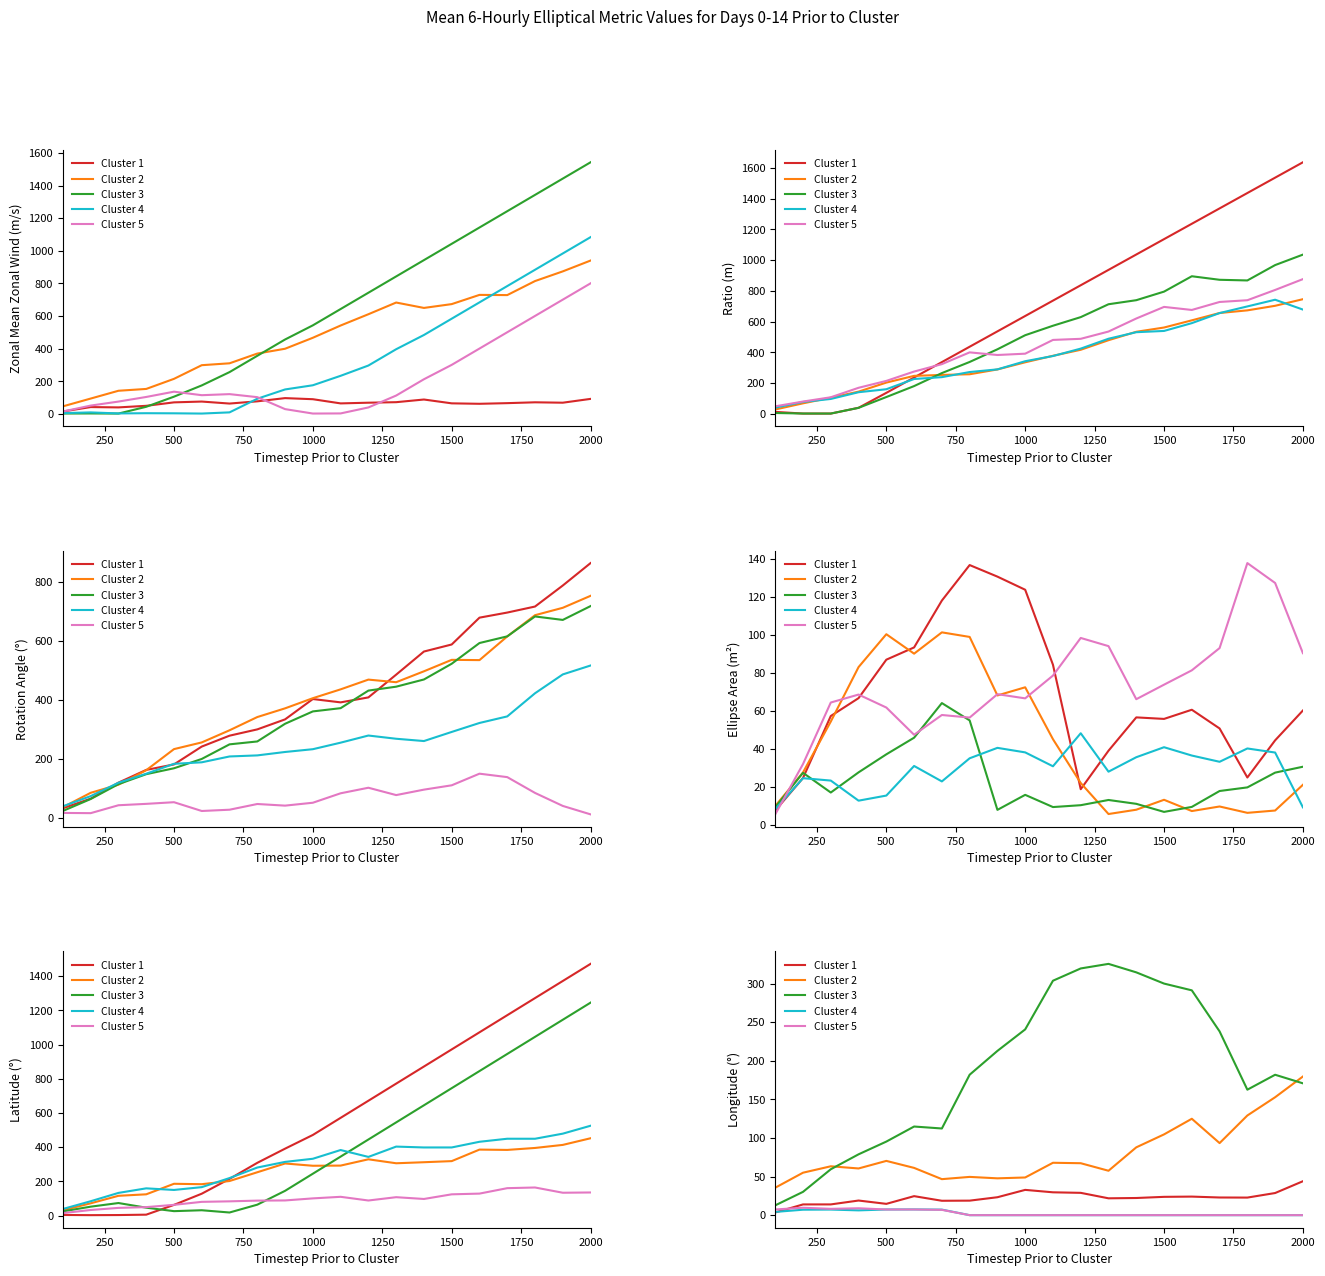

Which series has the largest total across all categories?

Cluster 3